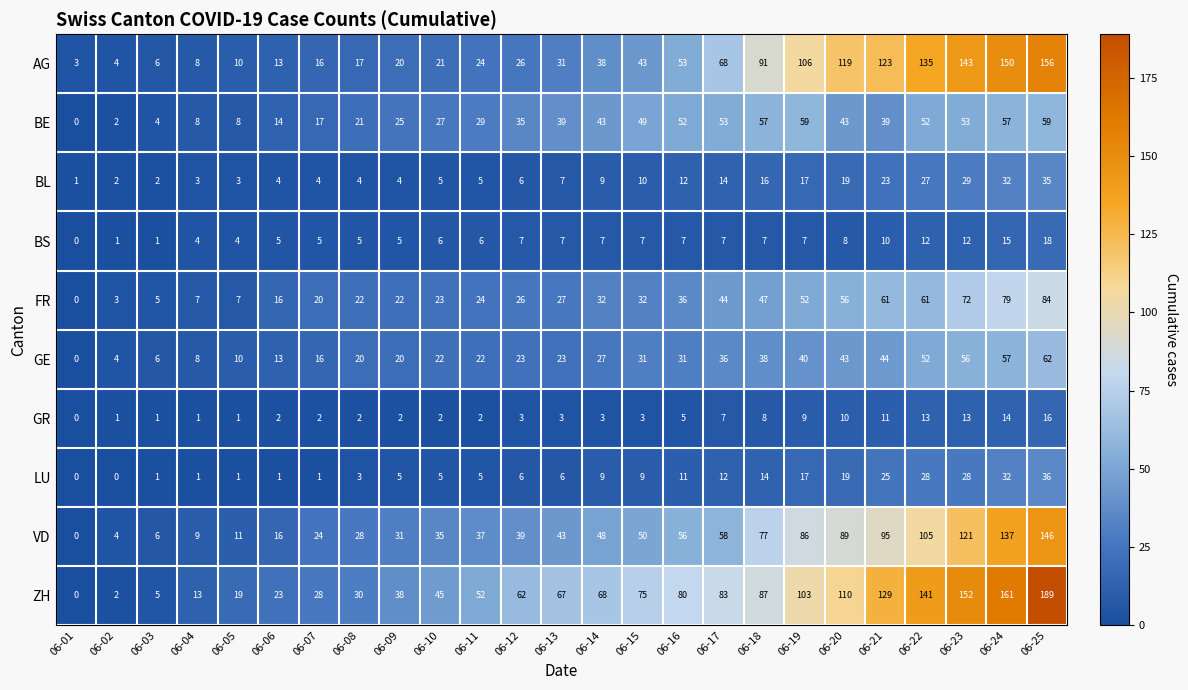

List the series in order of their peak value, lowest first.

GR, BS, BL, LU, BE, GE, FR, VD, AG, ZH